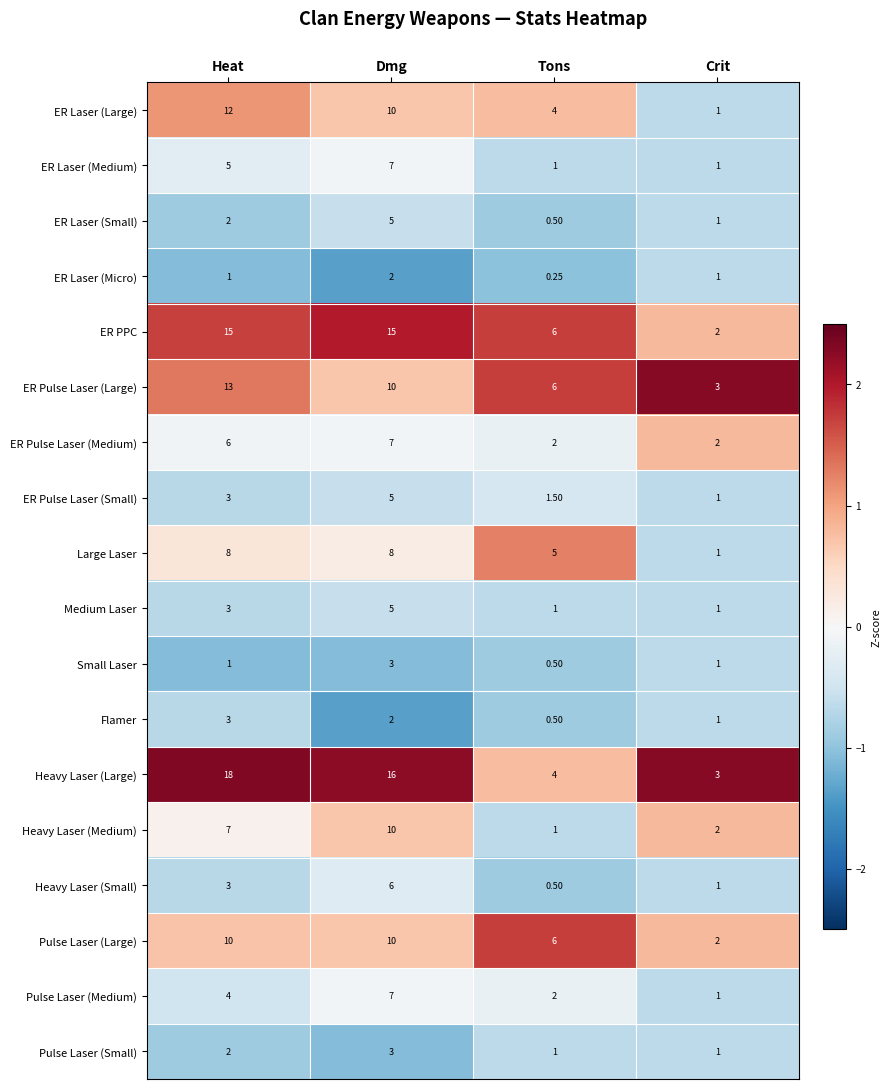

Which series has the widest spread of values?

Heavy Laser (Large)